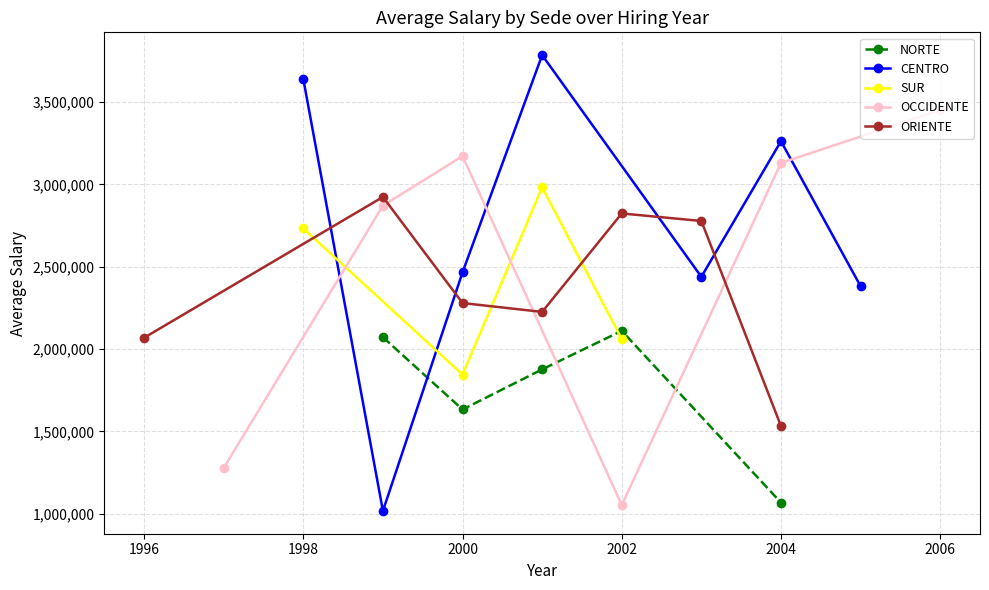

Which has a higher value, 2000 or 2004?

2000